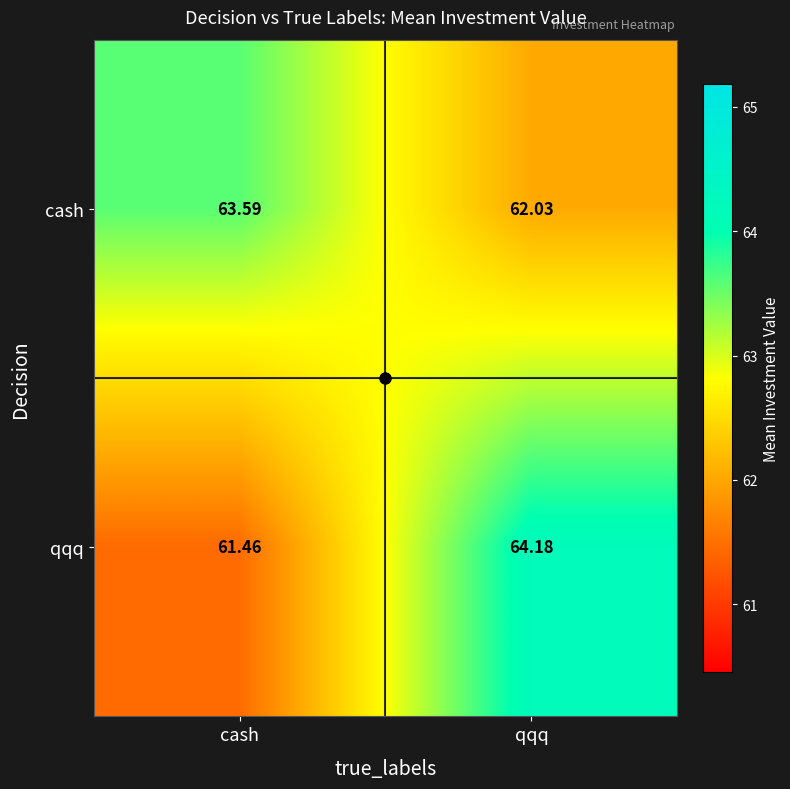

At which label is qqq closest to 62?

cash